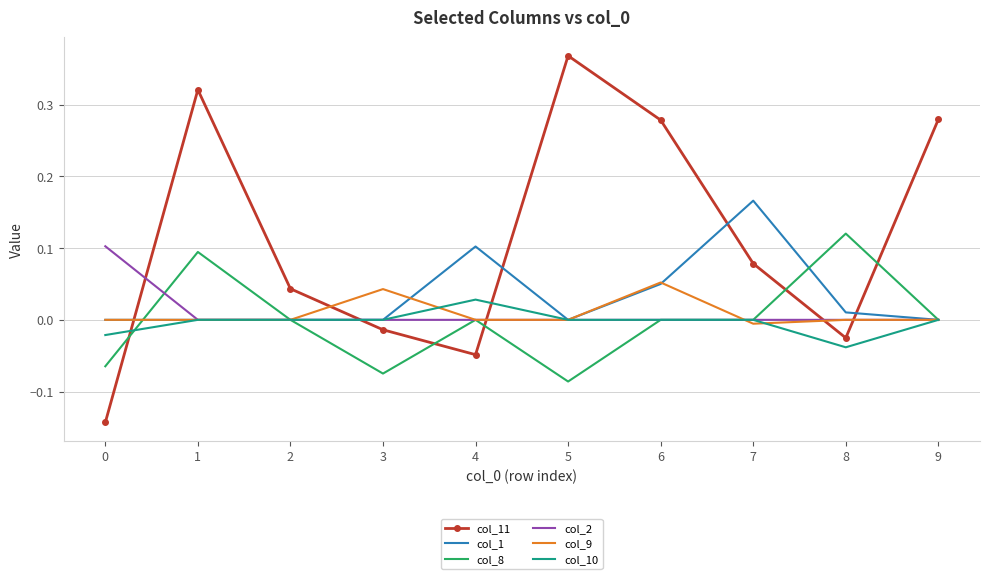

Which series has the largest total across all categories?

col_11